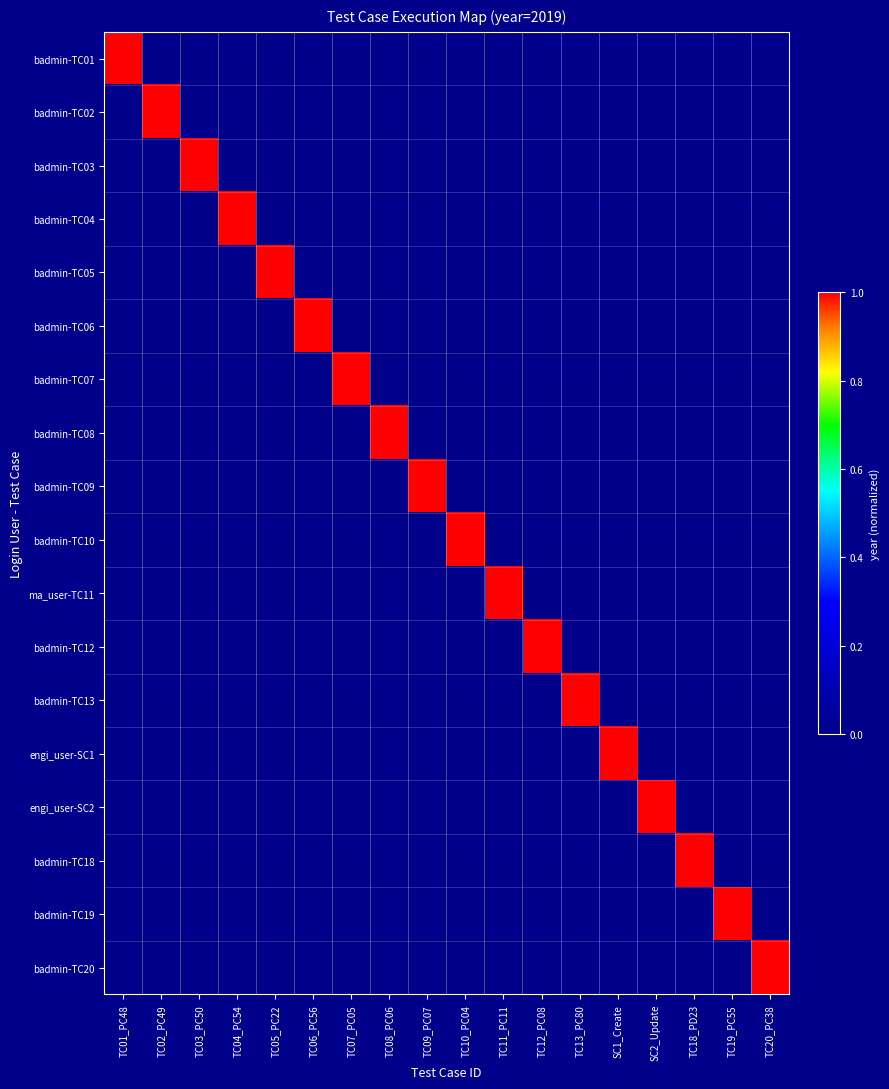

At which category is the sum across all series the highest?

TC01_PC48